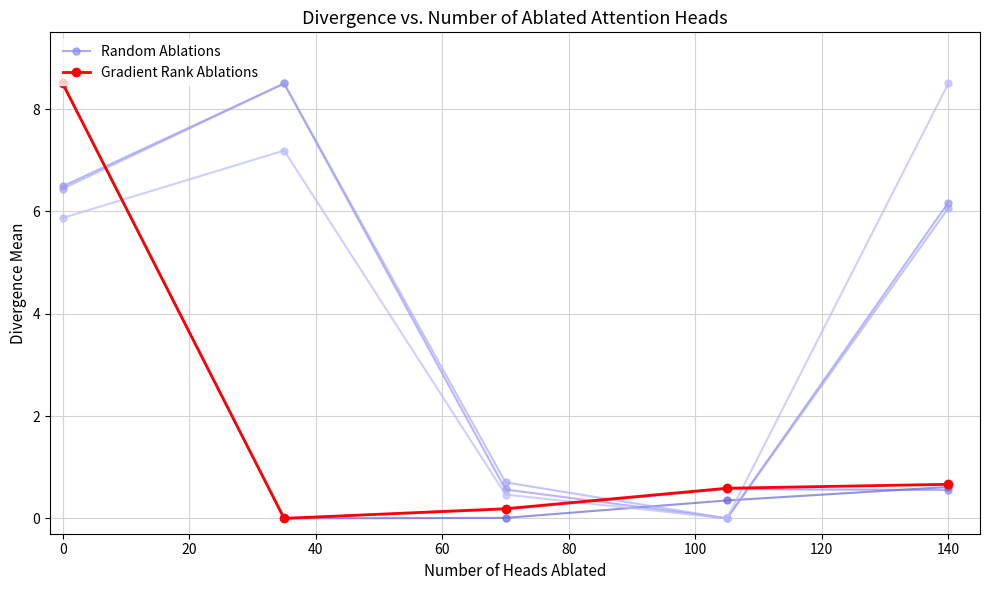

True or false: Random Ablations has more than 1 interior local peaks.

False